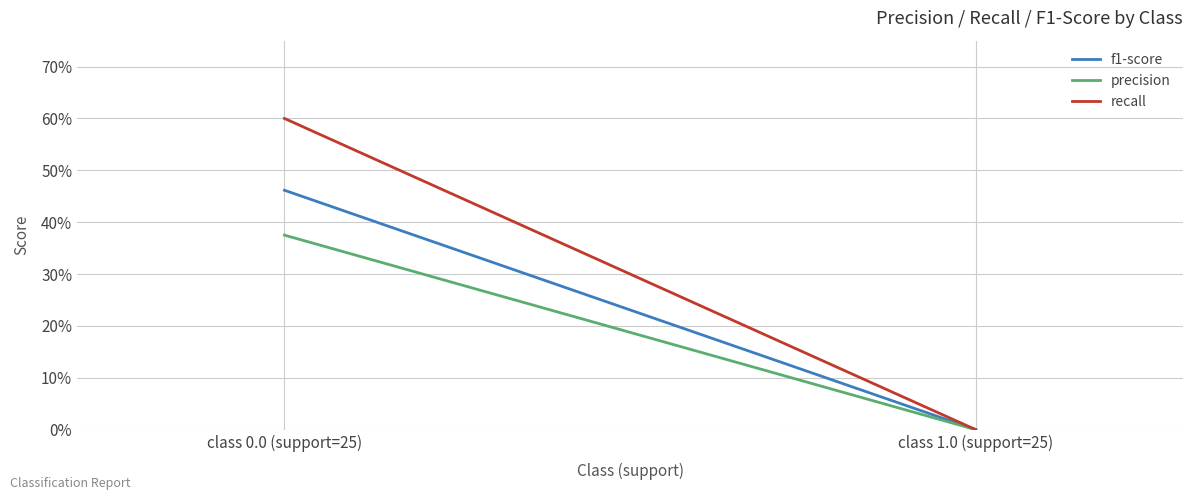

How many categories are shown in the chart?

2